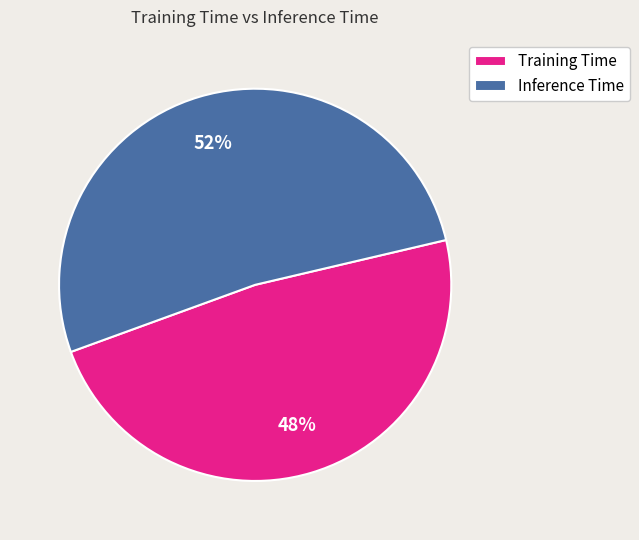

To the nearest percent, what is the combined percentage of Inference Time and Training Time?

100%